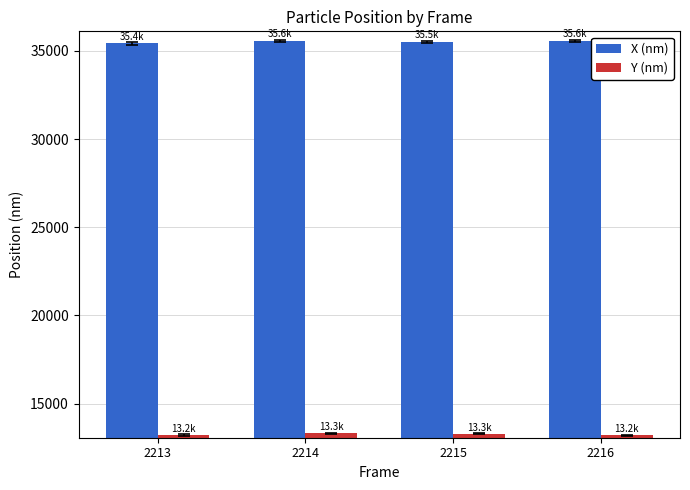

What is the maximum value for X (nm)?

35569.6